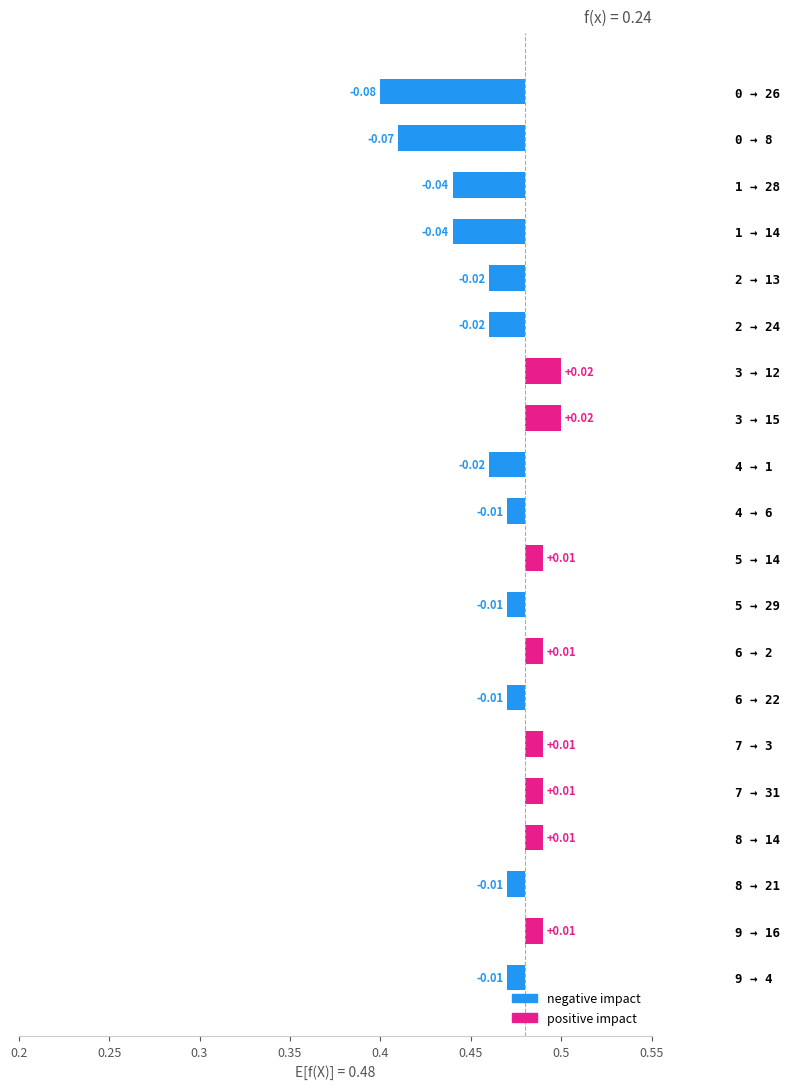

True or false: bar_values has a value of -0.0 at 4->1.

False